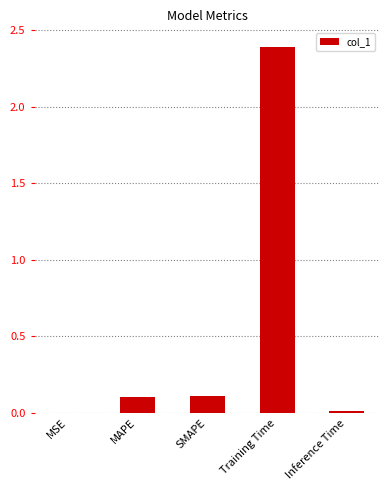

True or false: the data shows 0.1 at MAPE.

True